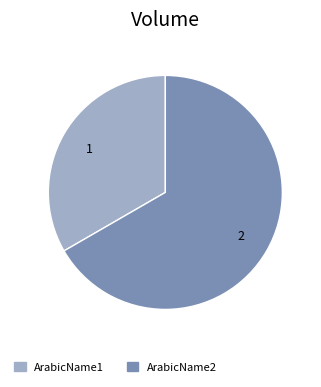

Between ArabicName2 and ArabicName1, which is larger?

ArabicName2